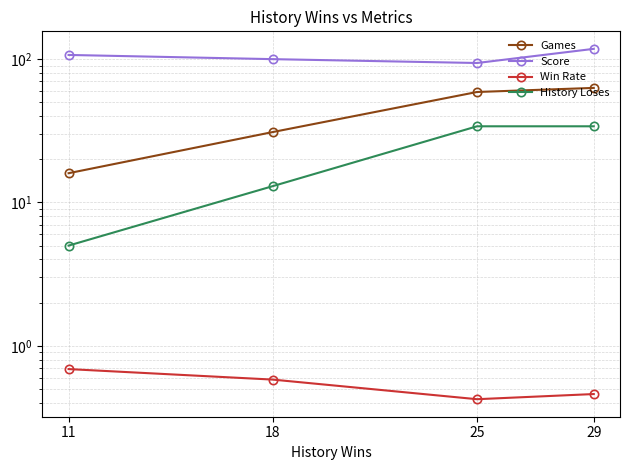

Reading right to left, list all the values displayed in this chart.

Games: 29=63.0	25=59.0	18=31.0	11=16.0
Score: 29=118.0	25=94.0	18=100.0	11=107.0
Win Rate: 29=0.5	25=0.4	18=0.6	11=0.7
History Loses: 29=34.0	25=34.0	18=13.0	11=5.0